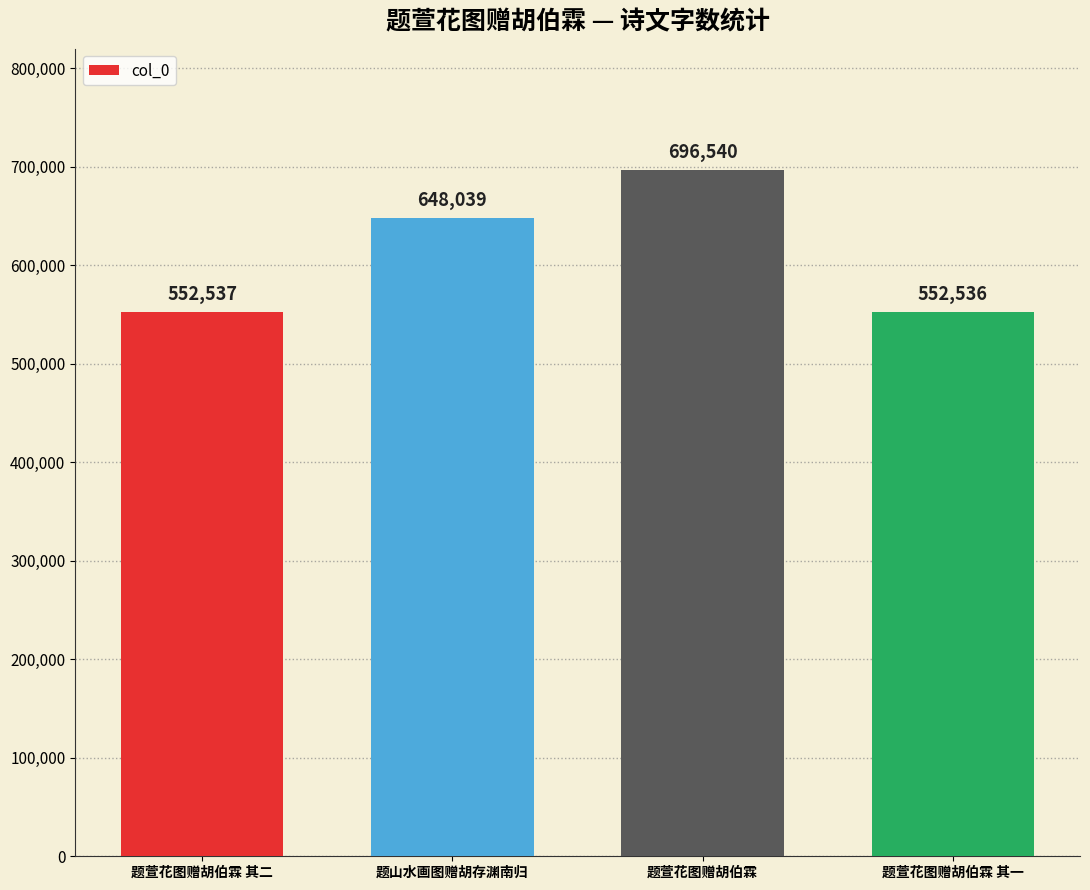

Reading left to right, list all the values displayed in this chart.

题萱花图赠胡伯霖 其二=552537	题山水画图赠胡存渊南归=648039	题萱花图赠胡伯霖=696540	题萱花图赠胡伯霖 其一=552536